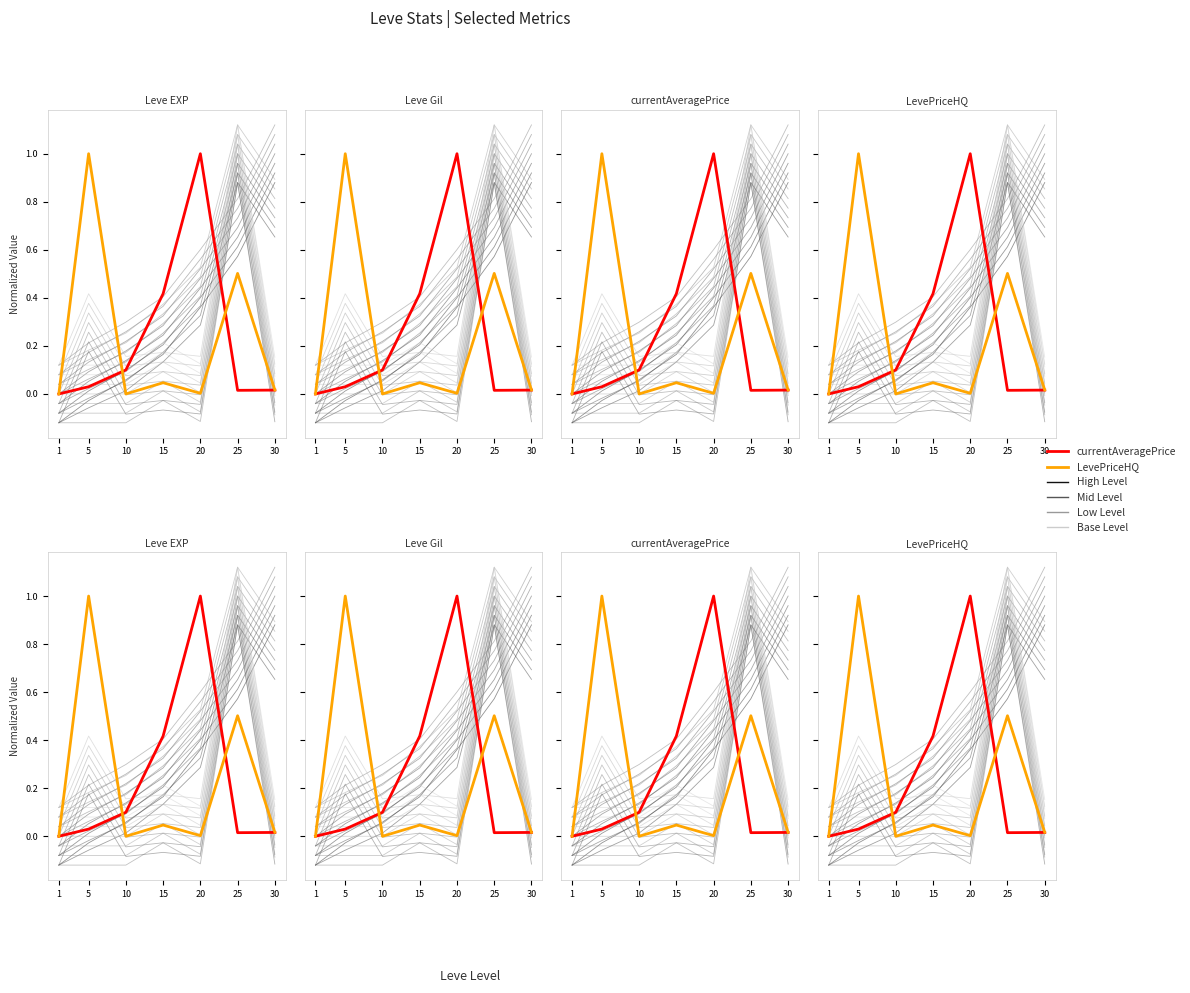

At which label does currentAveragePrice reach its peak?

20